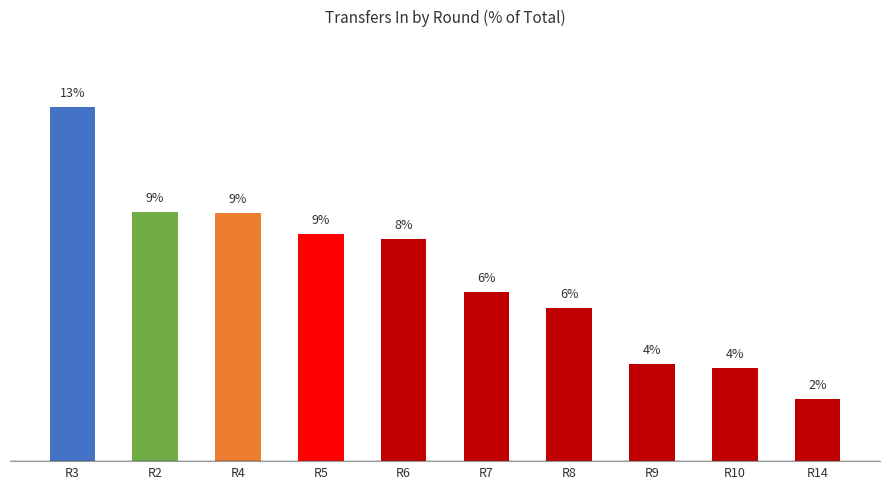

What is the ratio of the value at R4 to the value at R14?

4.0